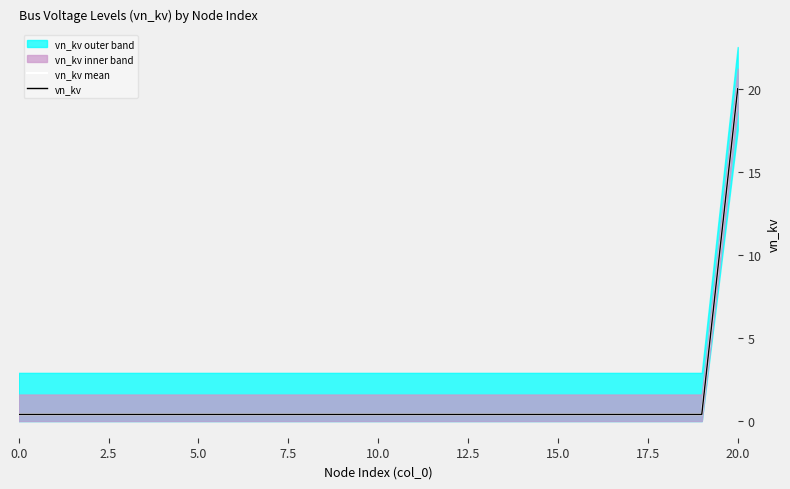

True or false: vn_kv mean and vn_kv cross at least once.

False